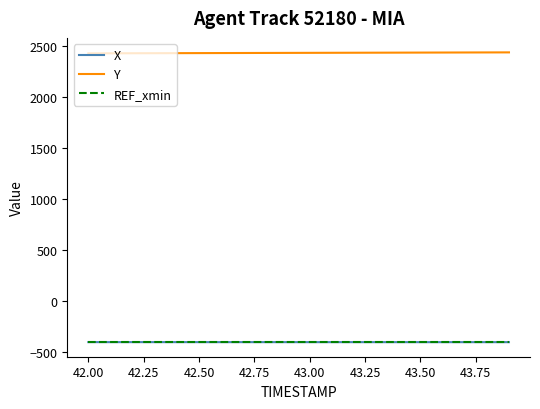

At how many categories does at least one series exceed 1322?

20